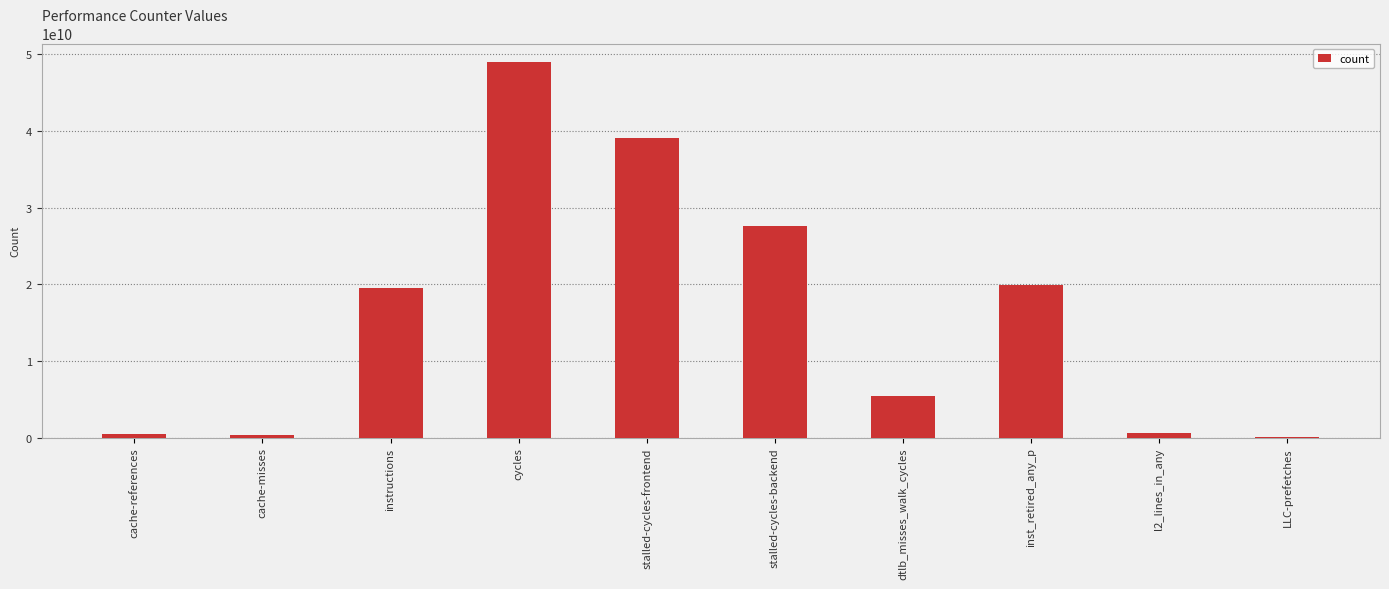

What is the change in value from cycles to l2_lines_in_any?

-48314720112